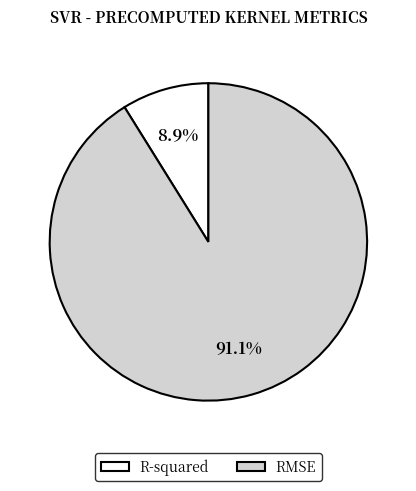

What is the majority slice?

RMSE